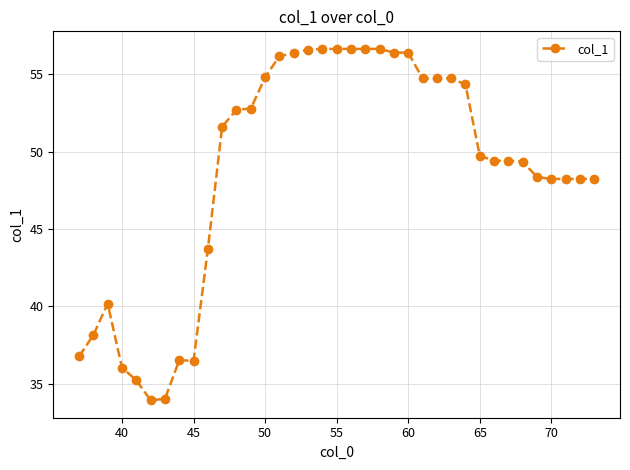

What is the difference between the maximum and minimum values?

22.7